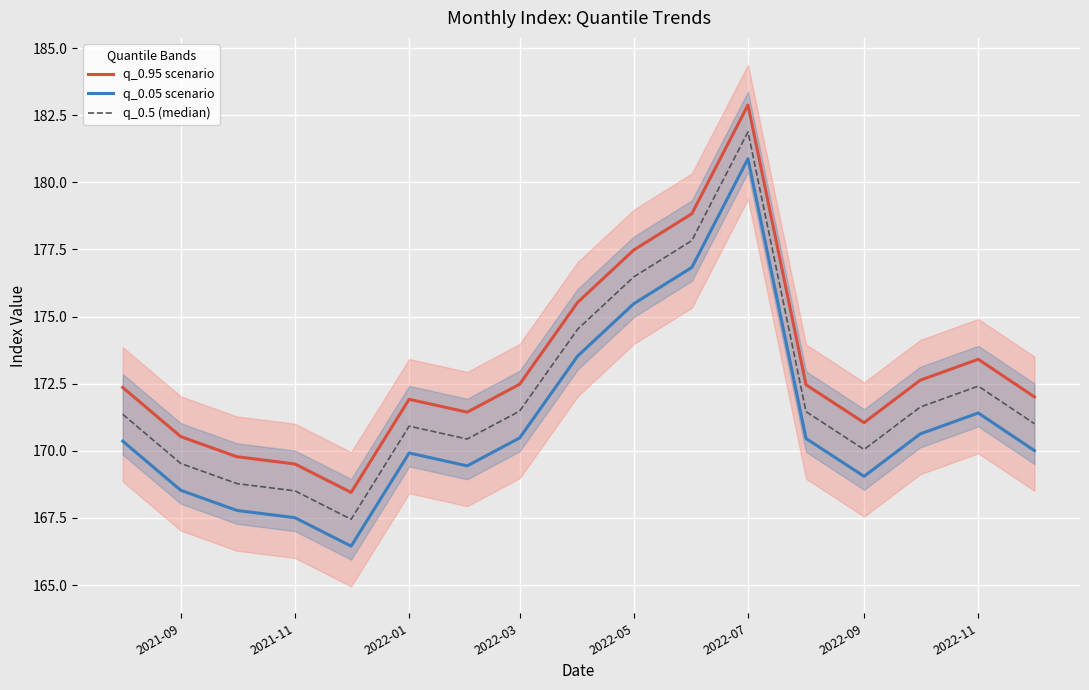

Is this an area chart (filled region under the line)?

No